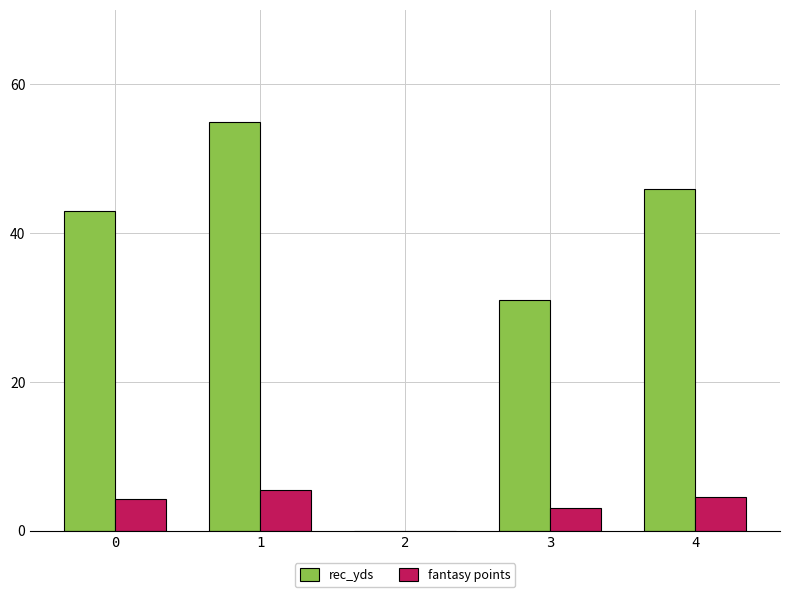

Which series has the largest range (max minus min)?

rec_yds